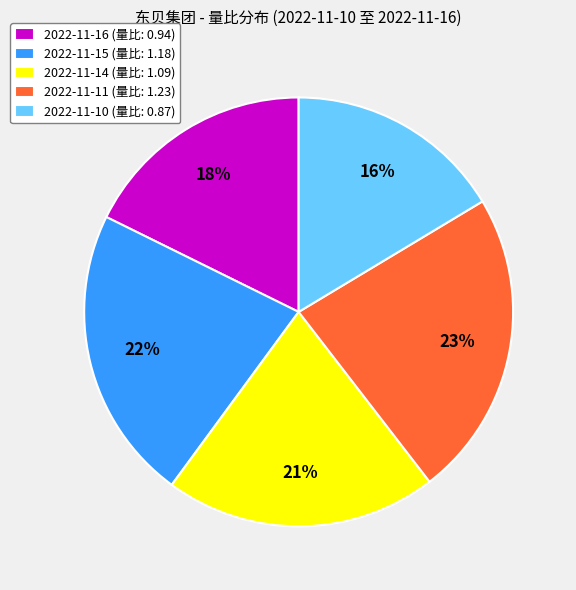

What percentage is the 2022-11-16 slice, to the nearest percent?

18%